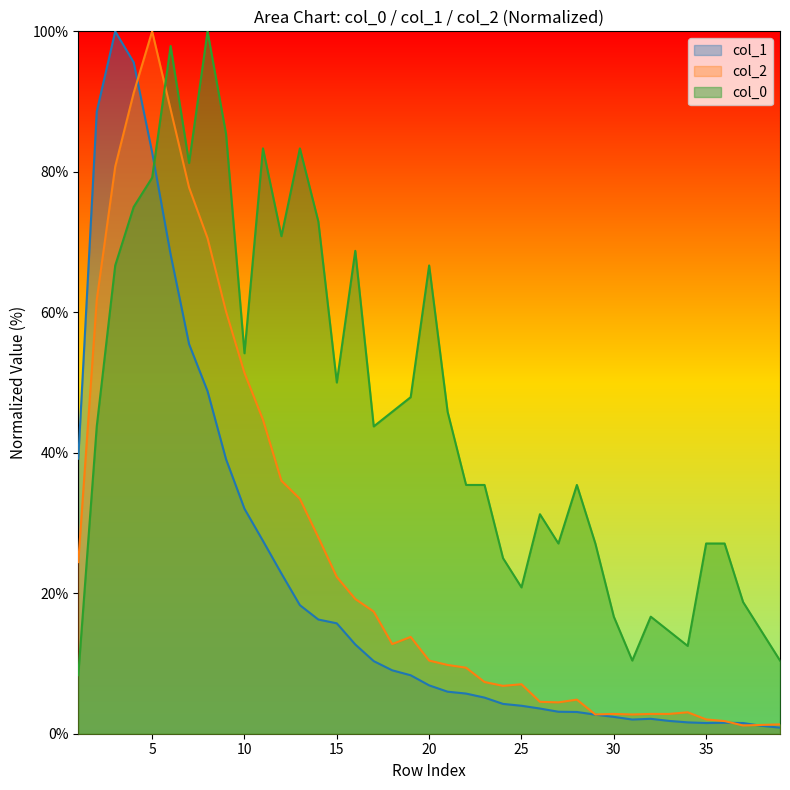

List the labels in order of col_1 value, largest first.

3, 4, 2, 5, 6, 7, 8, 1, 9, 10, 11, 12, 13, 14, 15, 16, 17, 18, 19, 20, 21, 22, 23, 24, 25, 26, 27, 28, 29, 30, 32, 31, 33, 34, 36, 35, 37, 38, 39